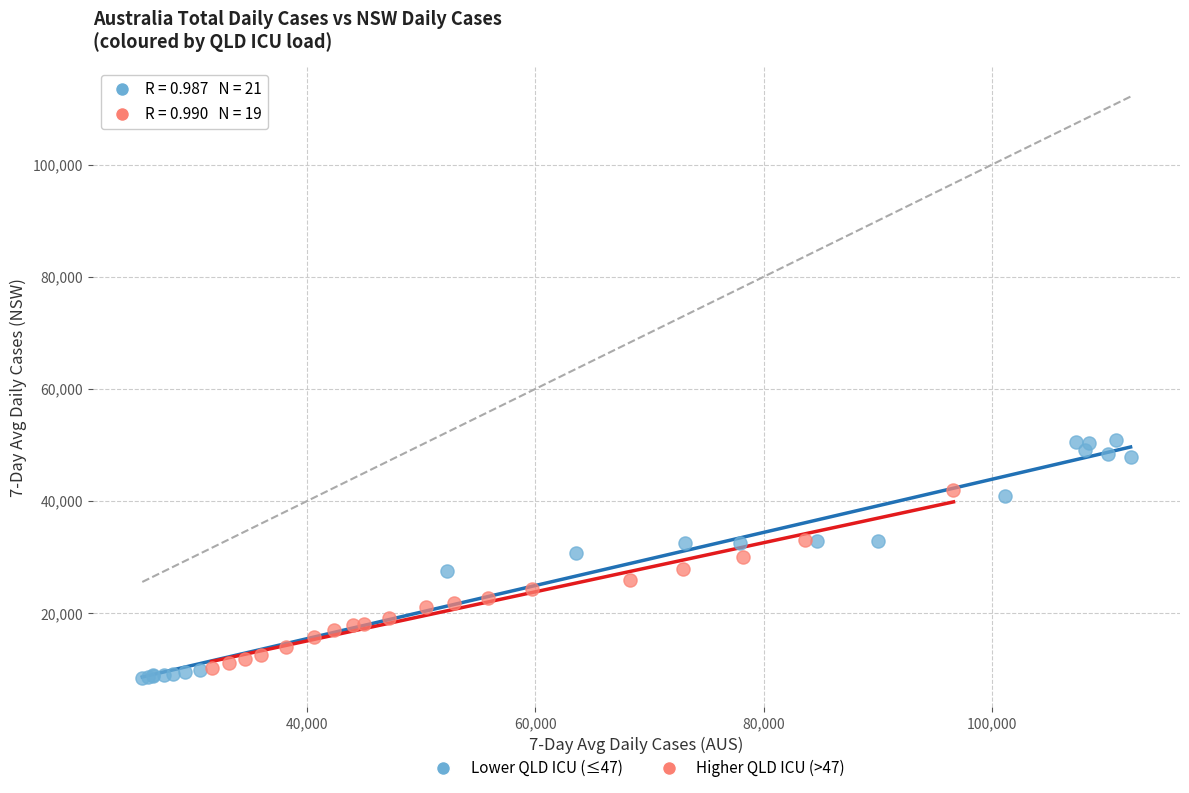

Which series reaches the minimum Y coordinate?

Lower QLD ICU (≤47)